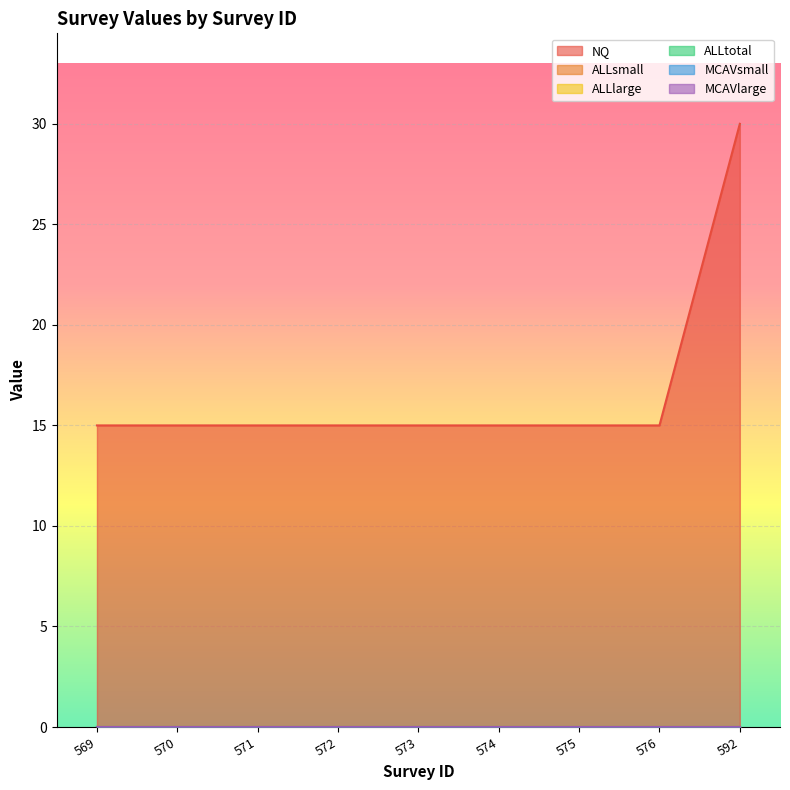

At which category does the chart reach its peak across all series?

592